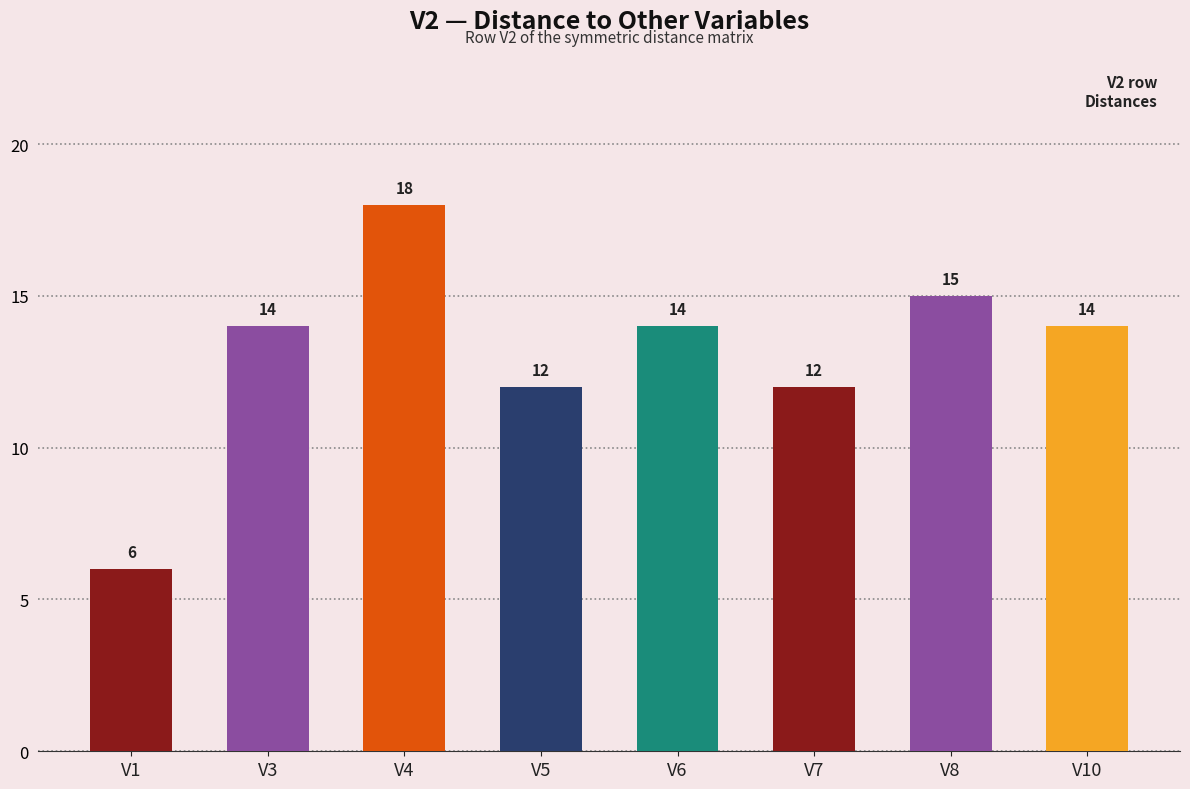

The chart shows a value of 14 at V6. True or false?

True